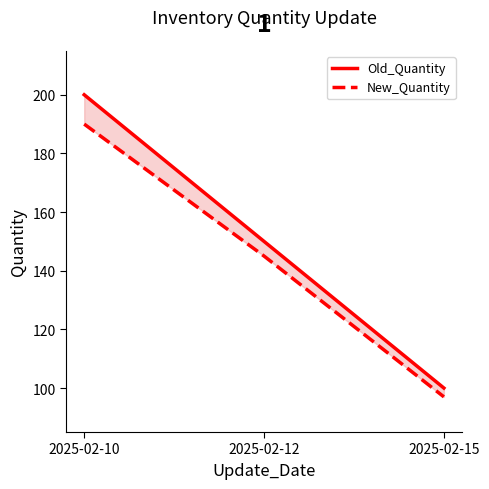

The New_Quantity series shows 145 at 2025-02-12. True or false?

True